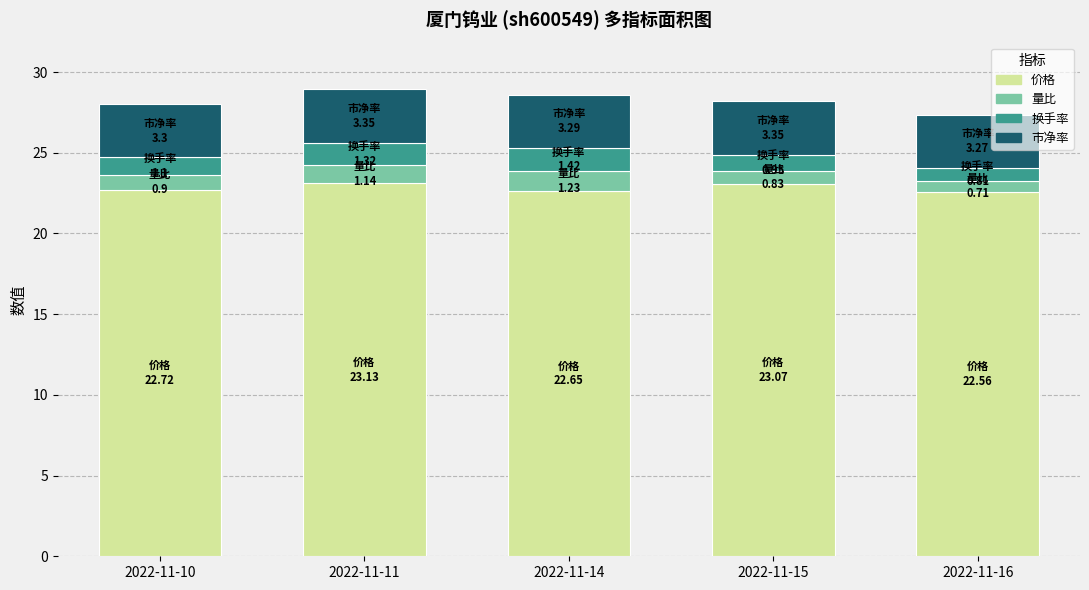

What is the lowest value of the 价格 series?

22.6